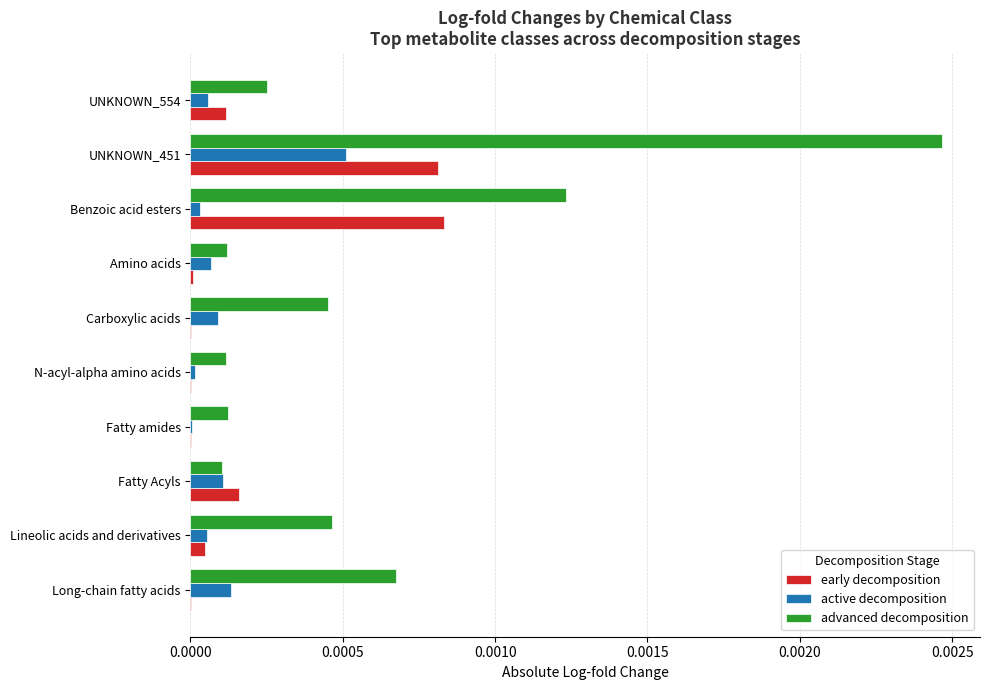

Which series has the largest total across all categories?

advanced decomposition